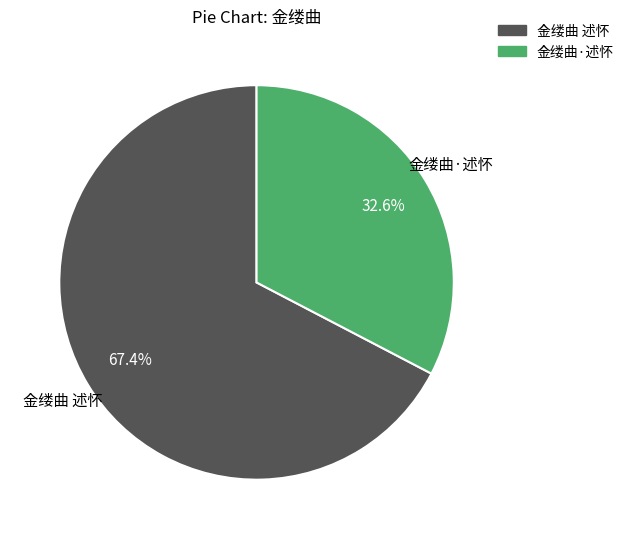

Is 金缕曲·述怀 the majority of the pie?

No